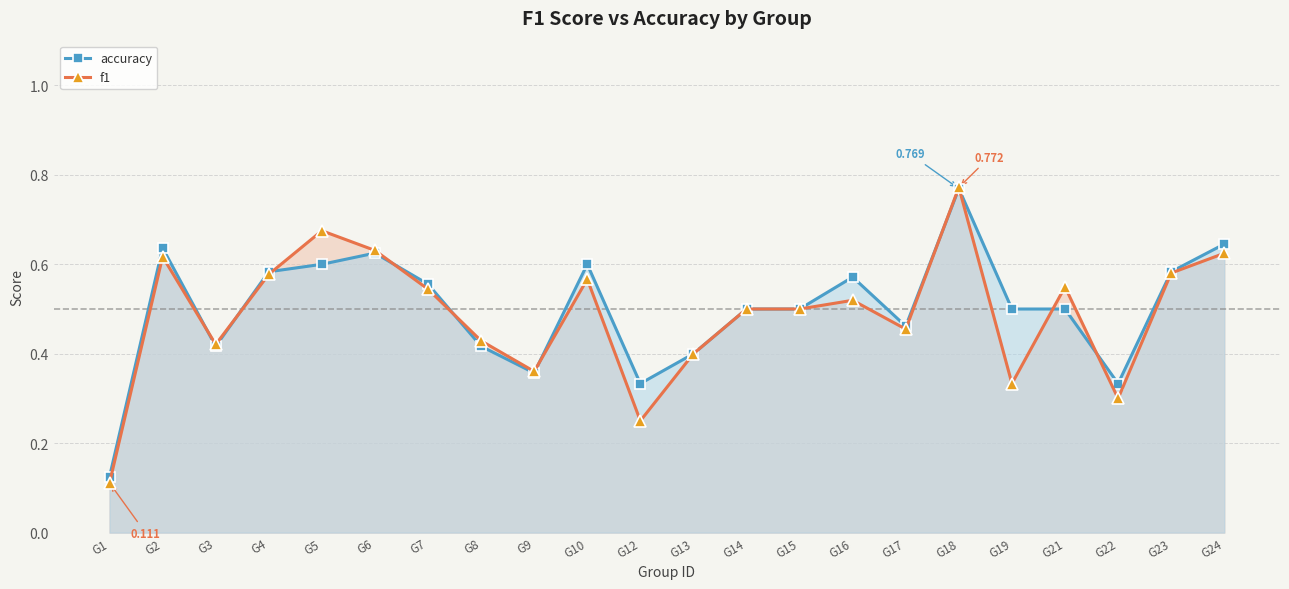

What is the difference between the maximum and minimum values in the f1 series?

0.7